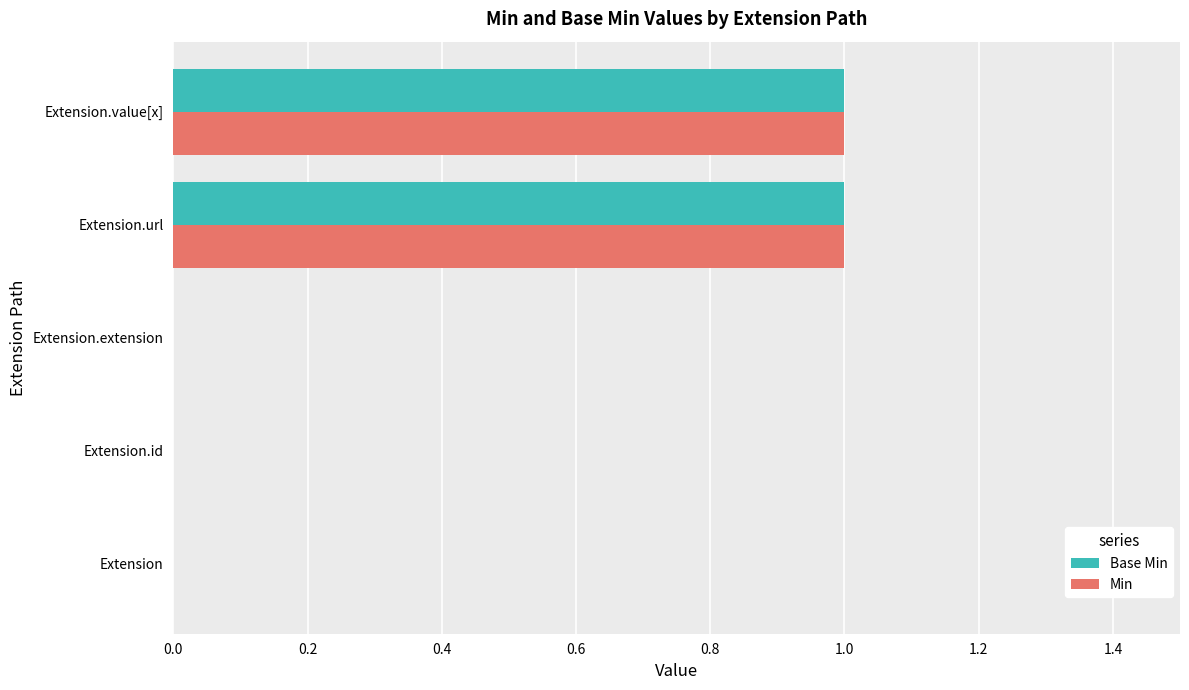

Is it true that Base Min equals 1 at Extension.extension?

False